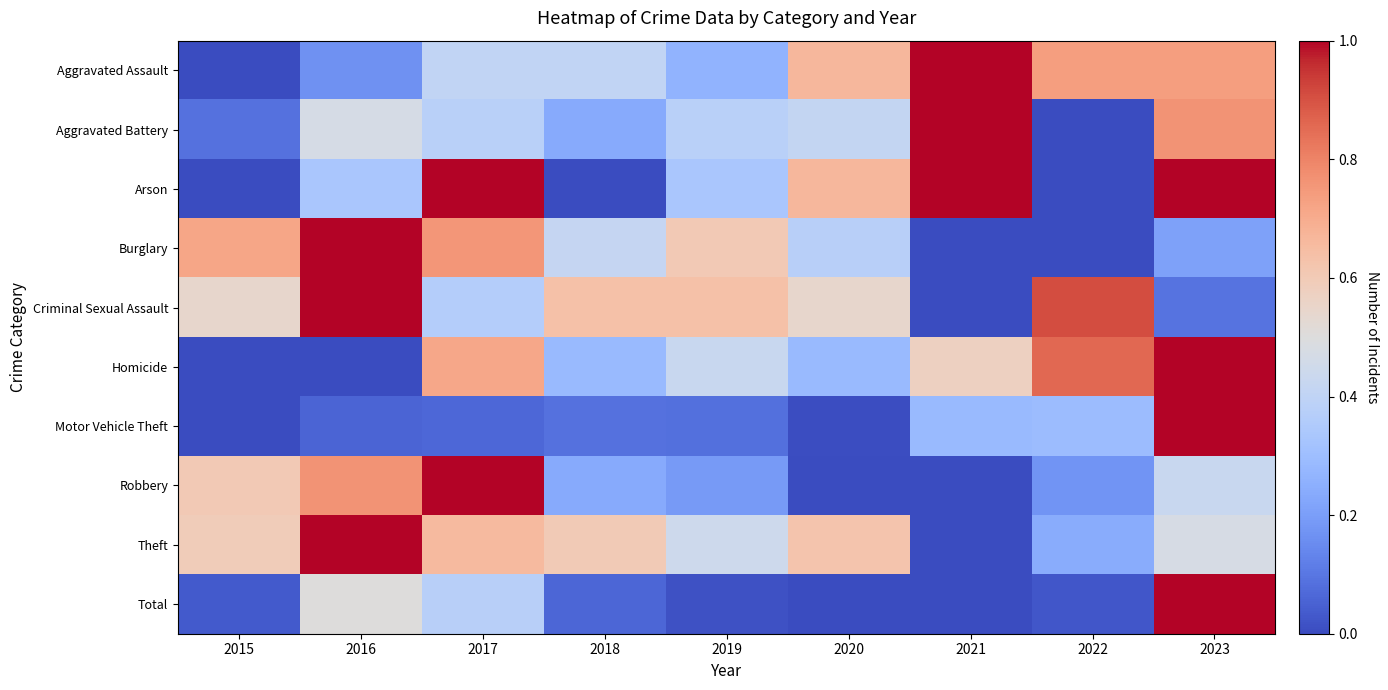

What is the total value across all series at 2021?

3.9